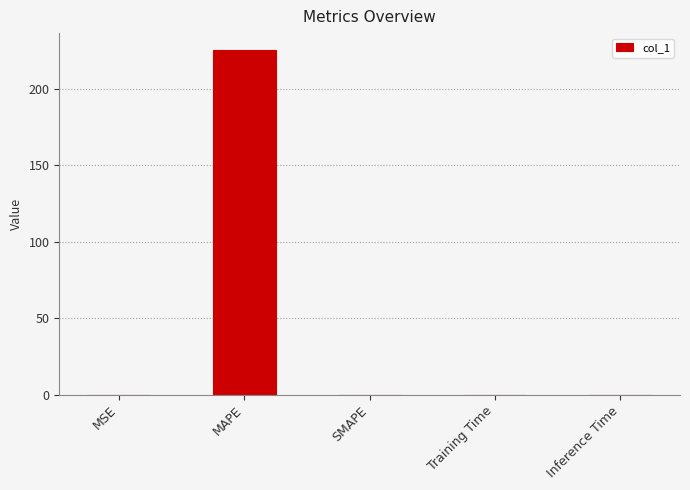

Is it true that the value at SMAPE is -133.3?

False